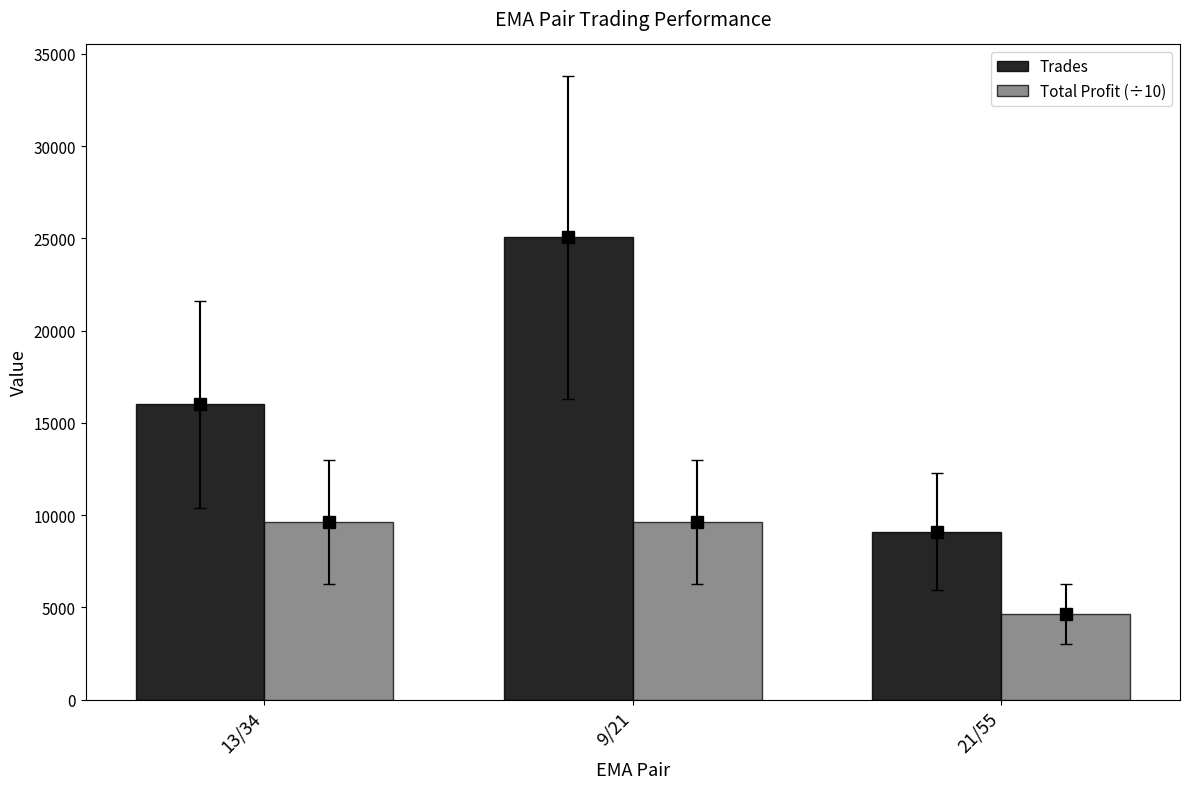

Rank the categories by Total Profit (÷10) value from lowest to highest.

21/55, 9/21, 13/34